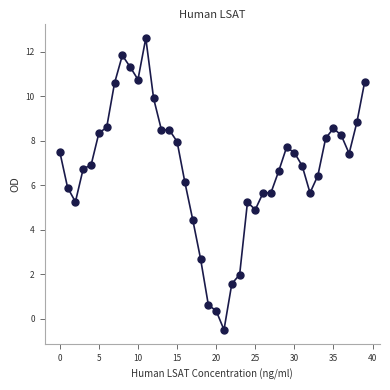

True or false: there are more than 1 points higher than both neighbors.

True